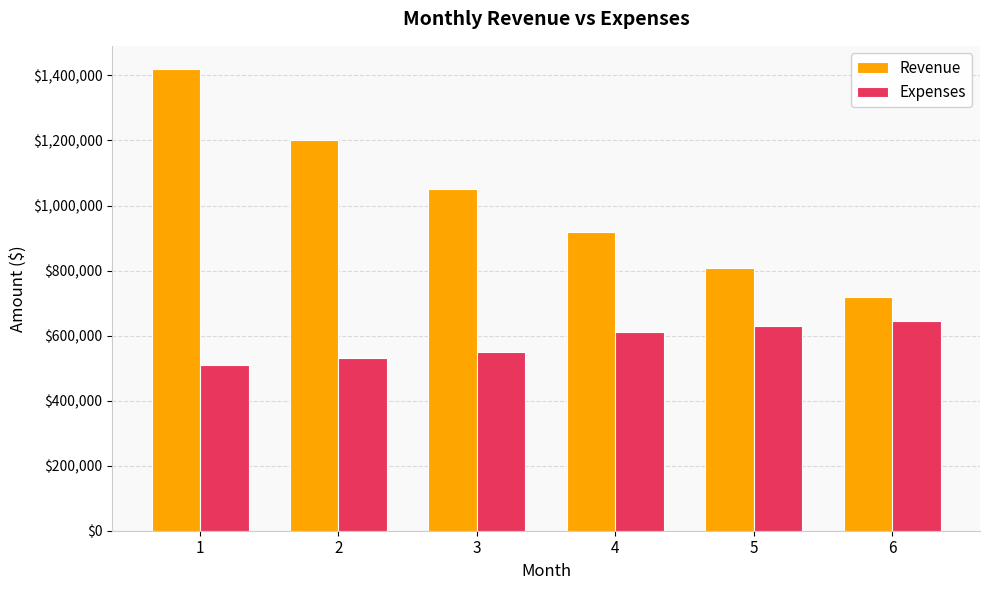

Reading left to right, transcribe all the data shown in this chart.

Revenue: 1=1420000	2=1200000	3=1050000	4=920000	5=807000	6=720000
Expenses: 1=510000	2=532000	3=551000	4=612000	5=628000	6=644000